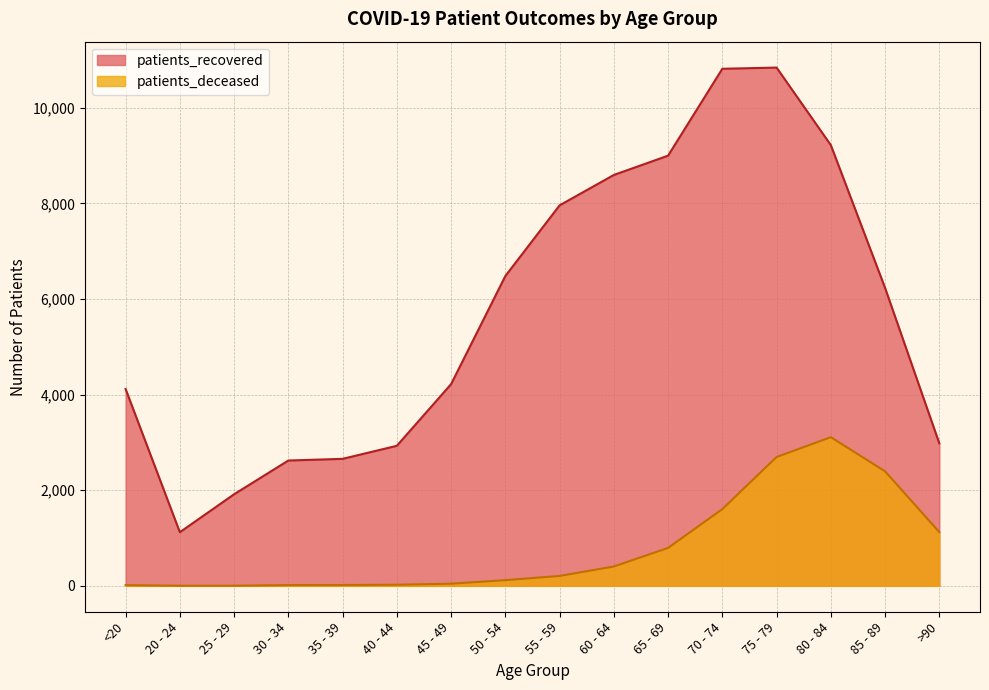

How many data points does each series have?

16